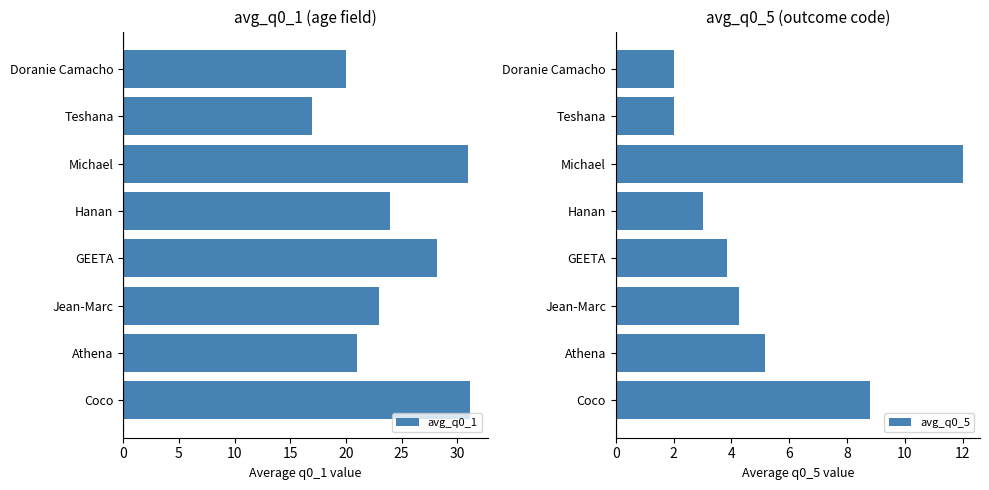

Reading left to right, transcribe all the data shown in this chart.

avg_q0_1: 31.2	21.0	23.0	28.2	24.0	31.0	17.0	20.0
avg_q0_5: 8.8	5.2	4.2	3.8	3.0	12.0	2.0	2.0